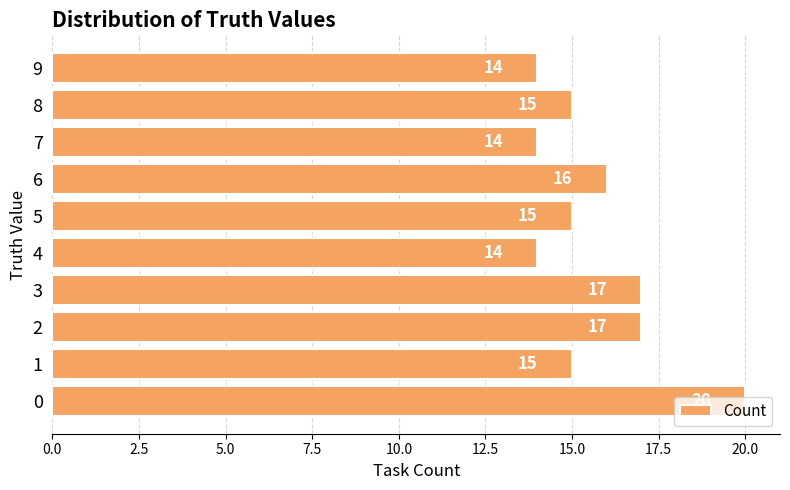

What is the smallest value displayed?

14